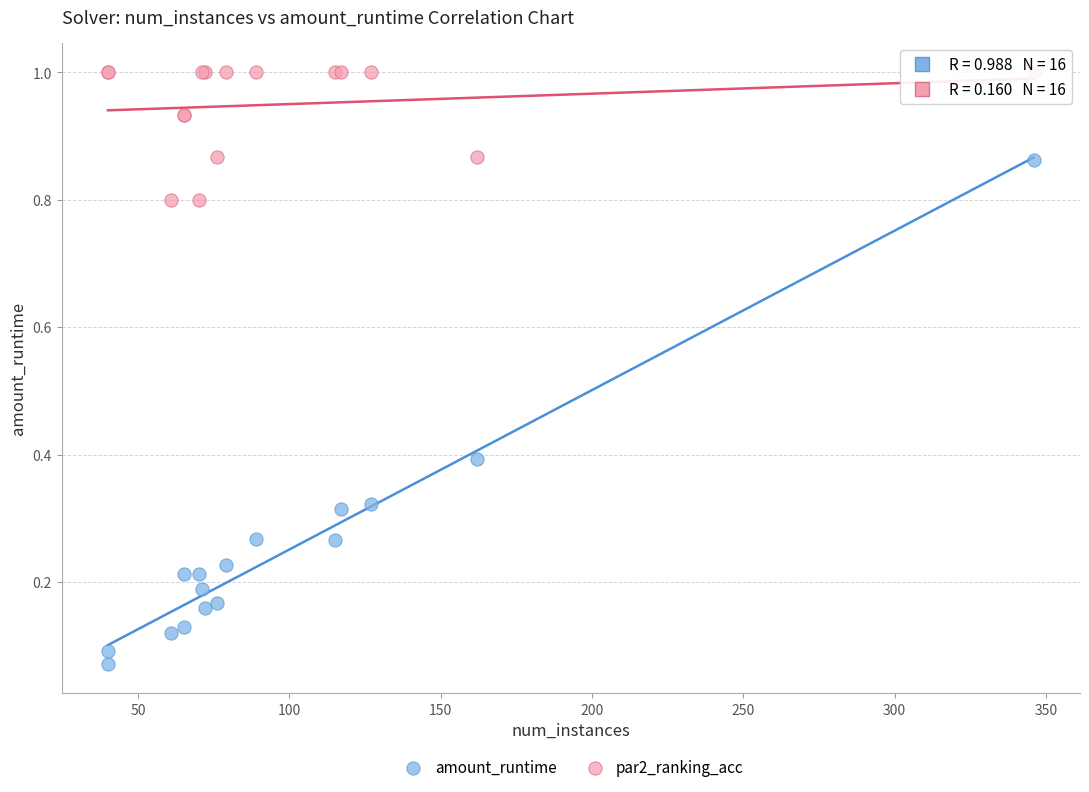

Which series has the largest Y range (max minus min)?

amount_runtime